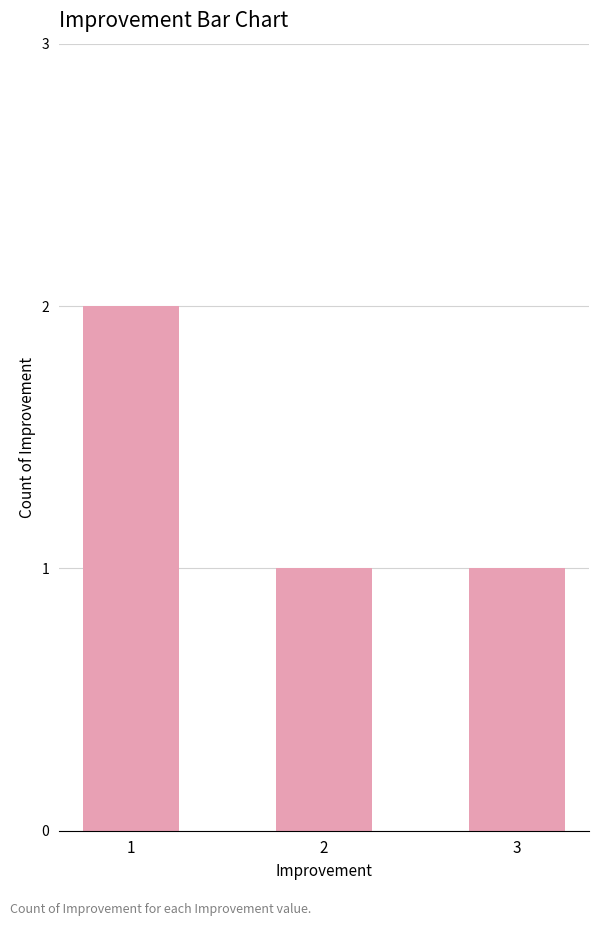

Approximately how many times larger is the value at 3 compared to 1?

0.5